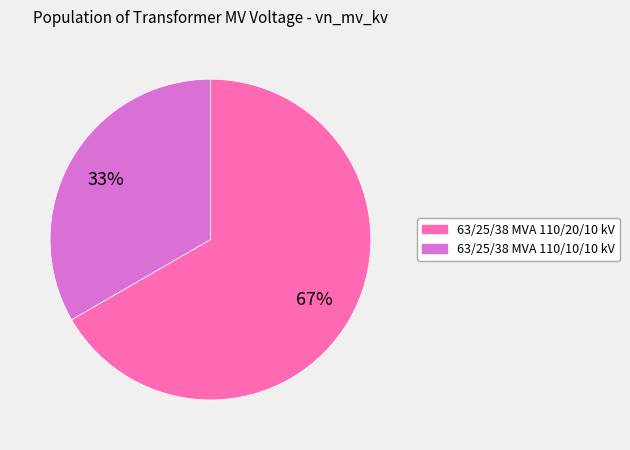

Is it true that 63/25/38 MVA 110/10/10 kV is 27% of the pie?

False